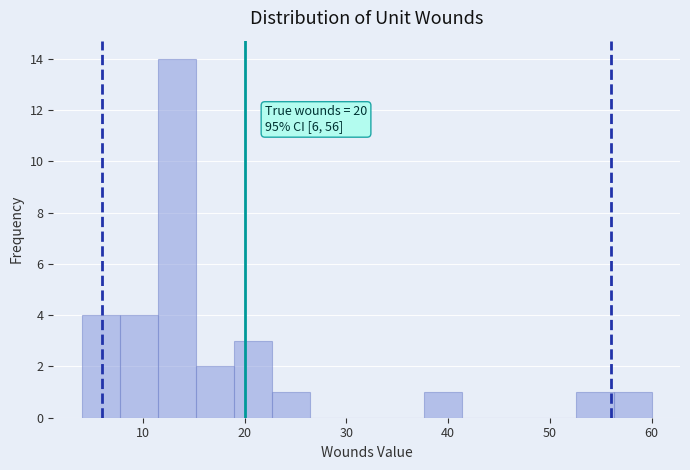

Read against the x-axis, roughly where is the centre of the tallest bar?

13